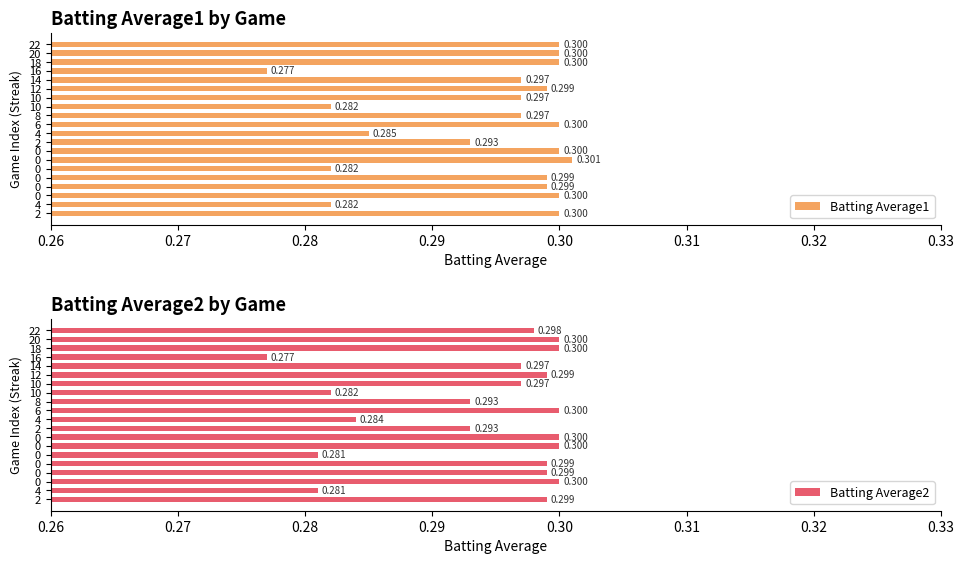

Rank the series by their average value, from highest to lowest.

Batting Average1, Batting Average2